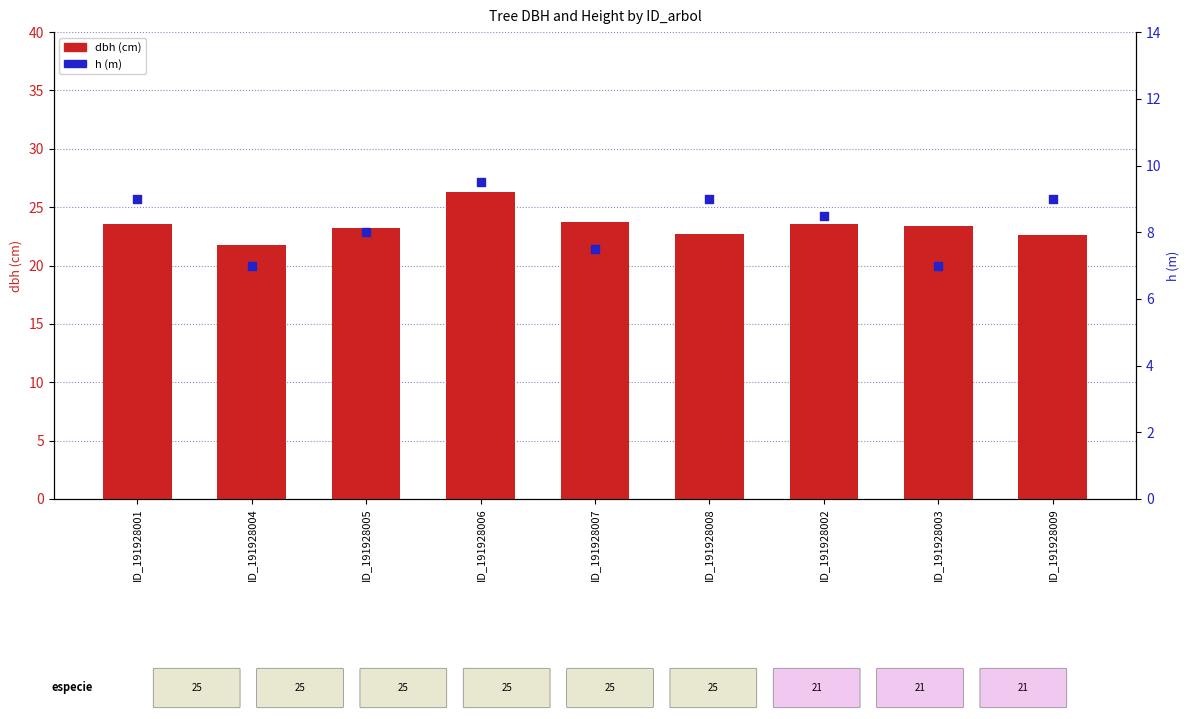

Which series has the largest total across all categories?

dbh (cm)